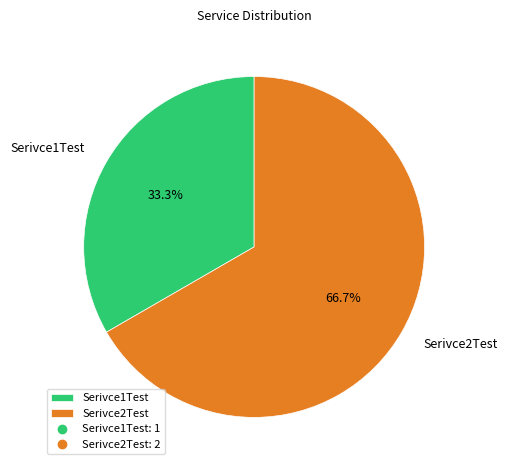

Is there a majority slice in this chart?

Yes